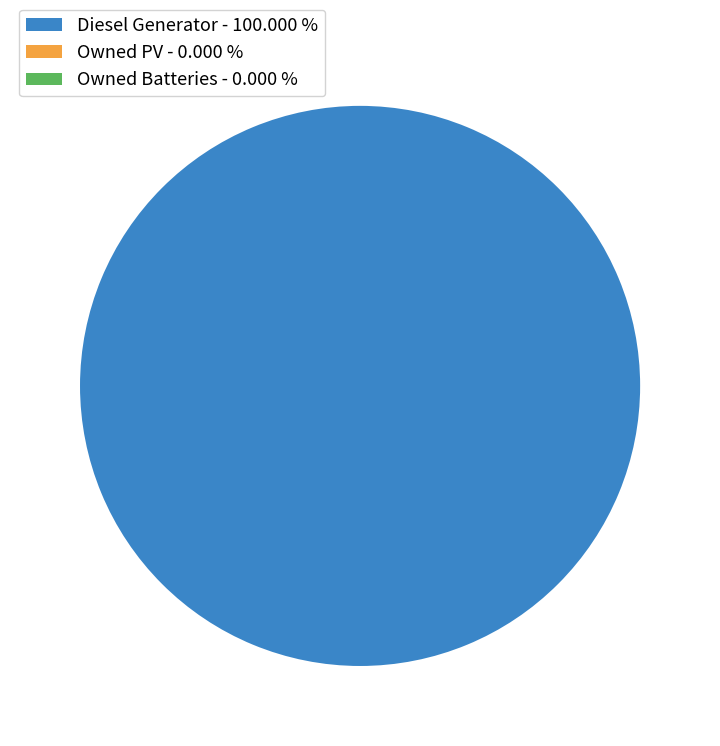

Does Owned PV represent more than half of the total?

No